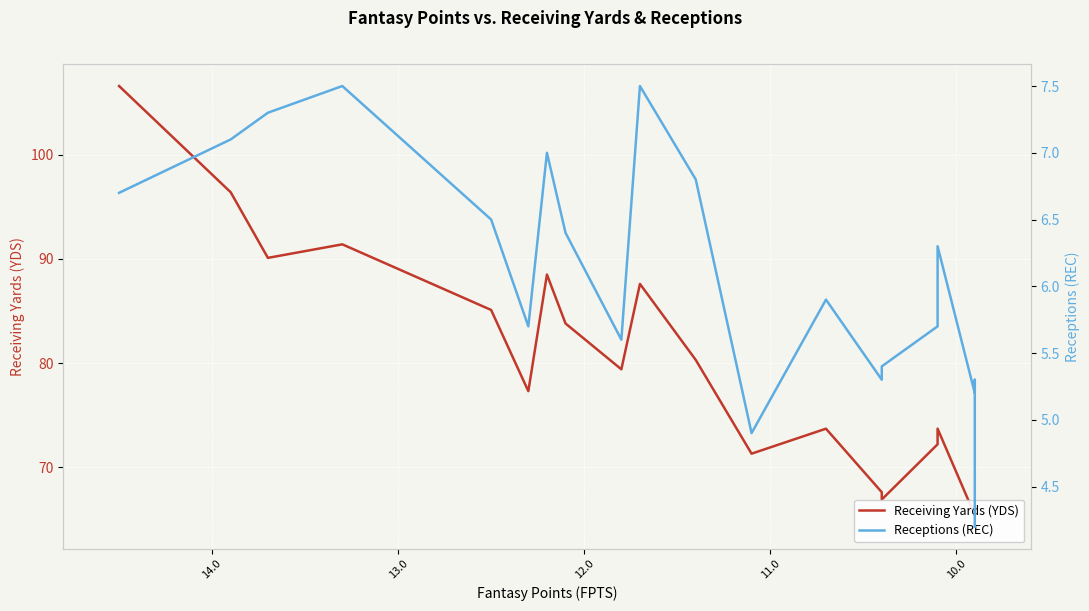

At how many categories does at least one series exceed 56?

20